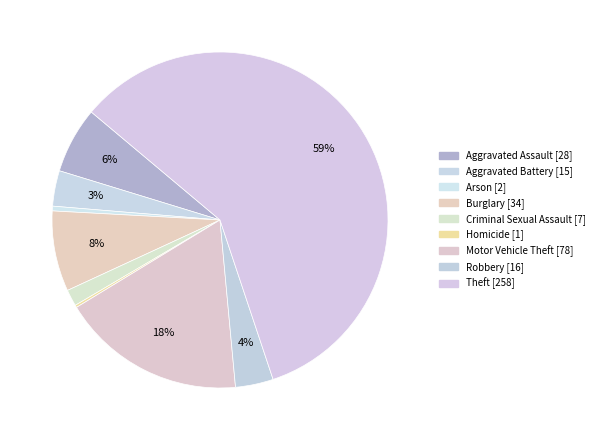

To the nearest percent, what is the average slice percentage?

11%